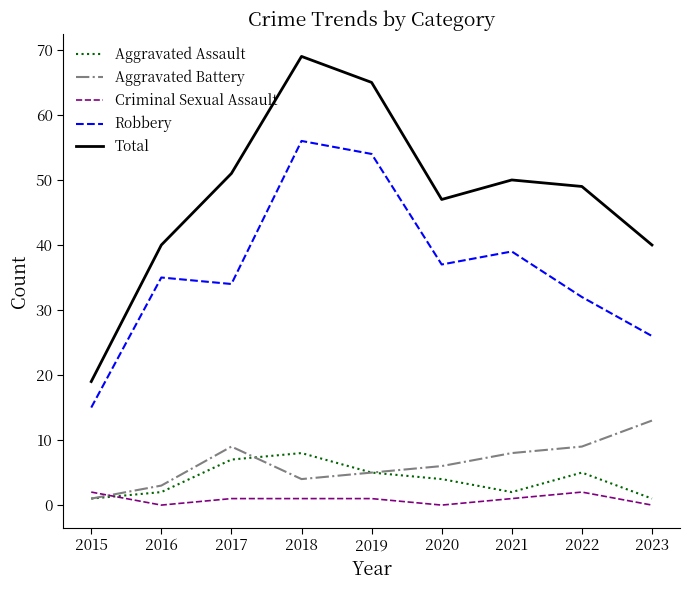

What is the lowest value of the Robbery series?

15